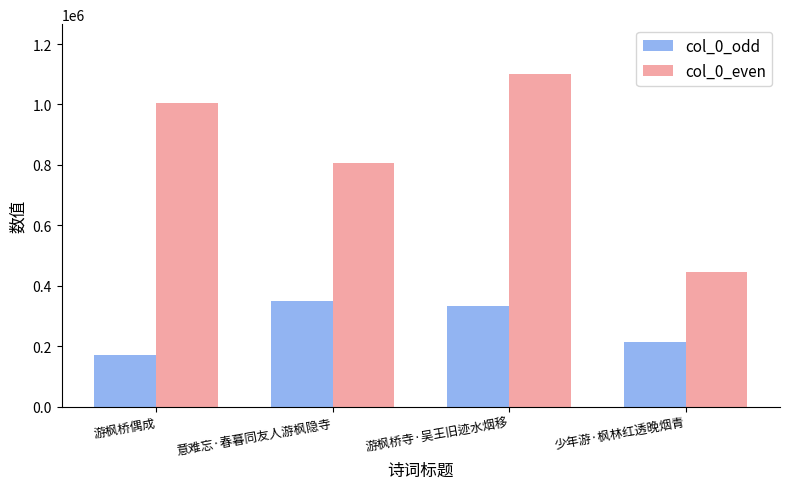

At which label does col_0_odd first exceed 334418?

意难忘·春暮同友人游枫隐寺